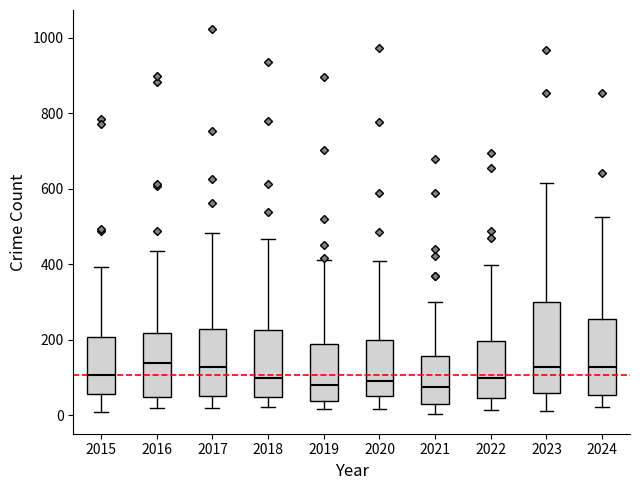

Where is the upper edge of the box at x = 2020 on the y-axis? The values are not printed on the chart, so give them approximately, as read against the axis.

200